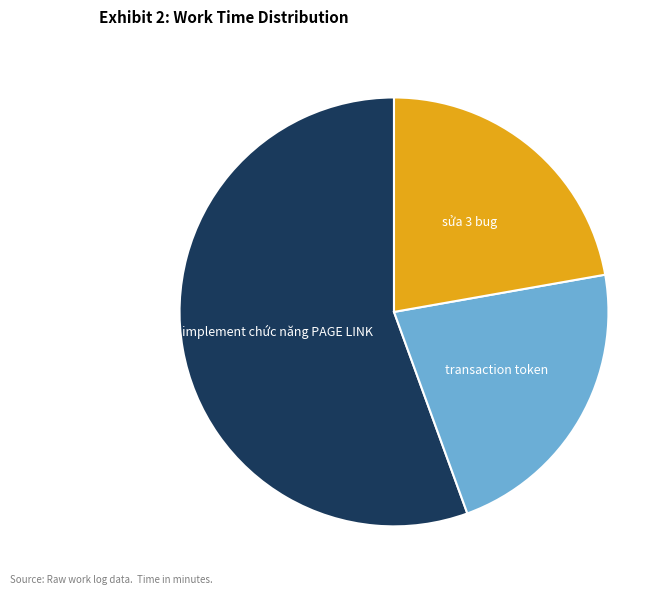

Does any single category account for the majority?

Yes